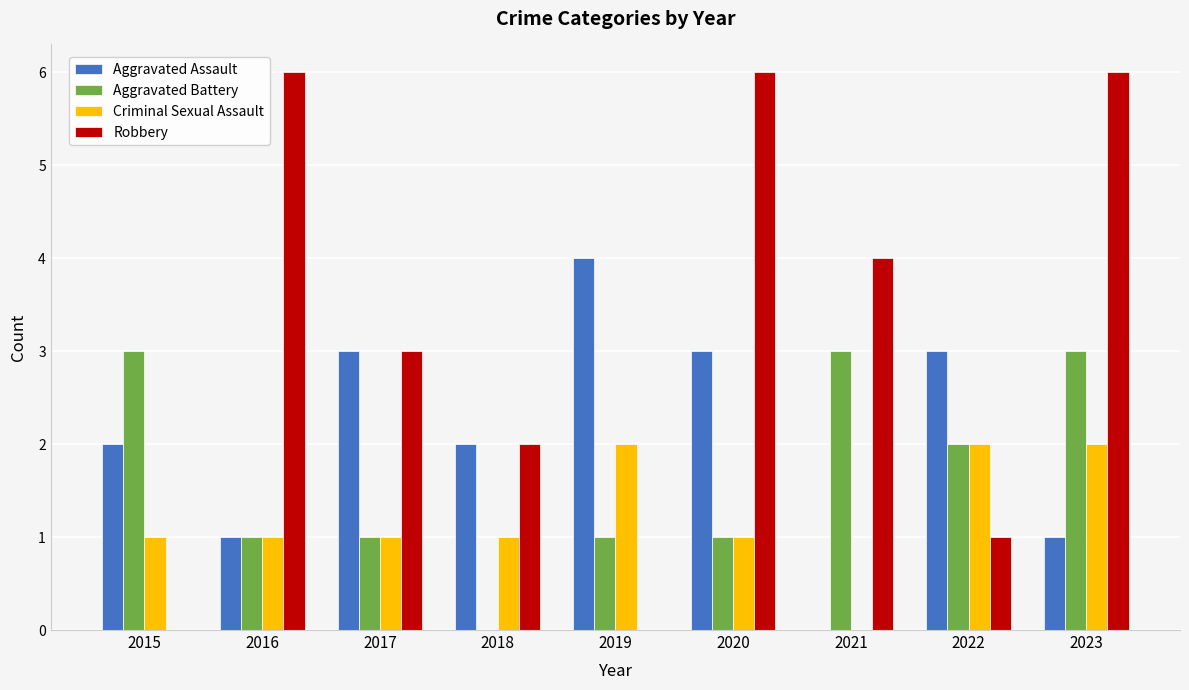

Count the number of data series in this chart.

4